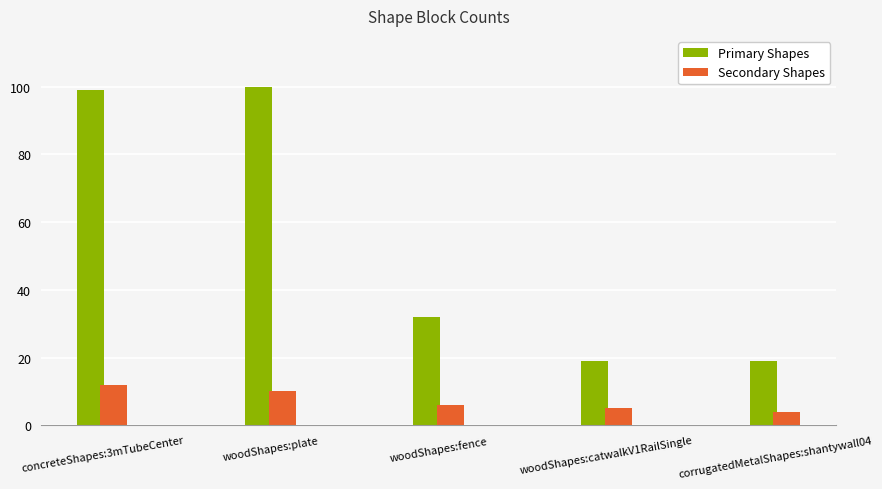

Reading left to right, extract all data points from this chart.

Primary Shapes: 99	100	32	19	19
Secondary Shapes: 12	10	6	5	4